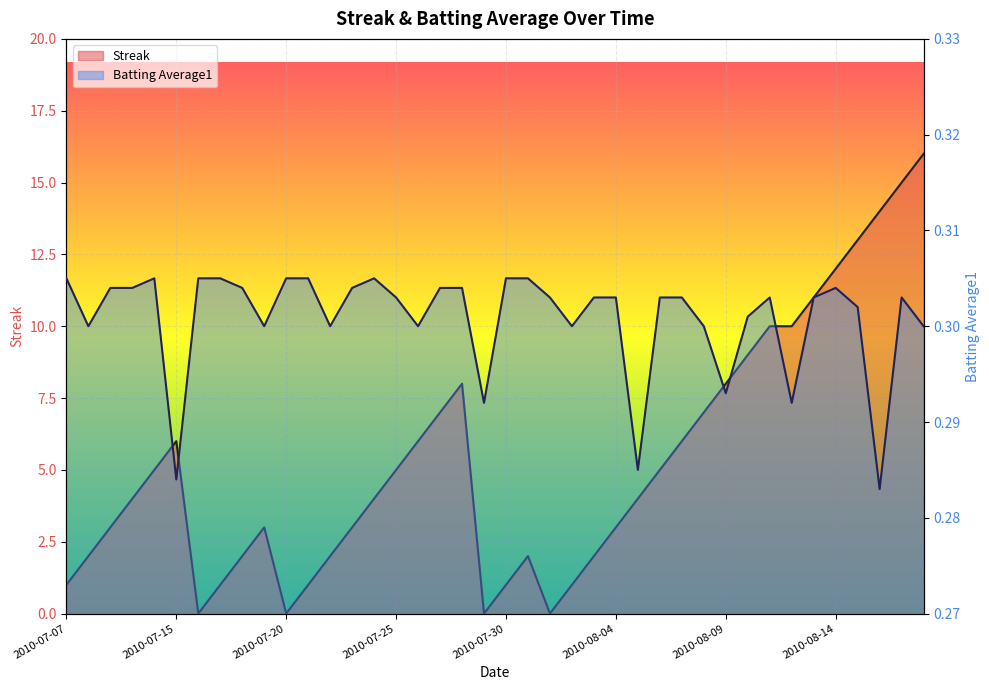

Is the value of Streak at 2010-08-03 greater than the value of Batting Average1 at 2010-08-01?

Yes